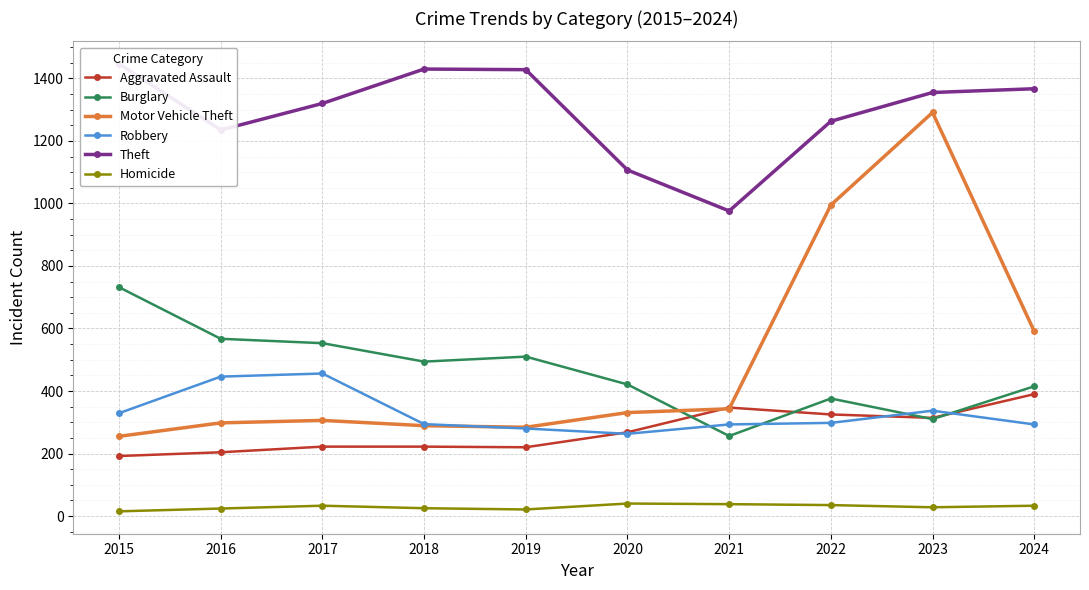

True or false: Homicide and Burglary cross at least once.

False